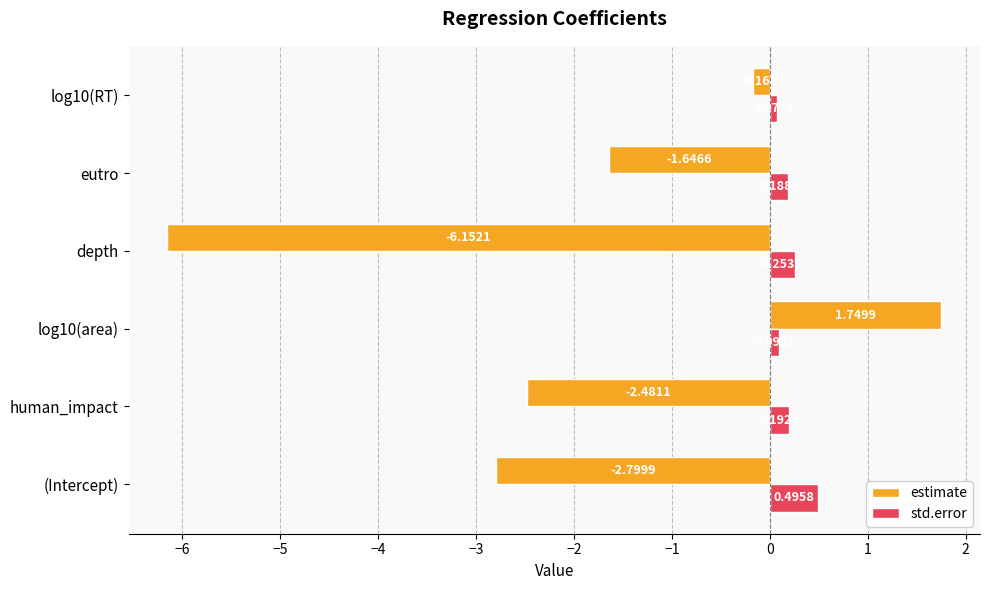

At which label is estimate closest to -2?

eutro